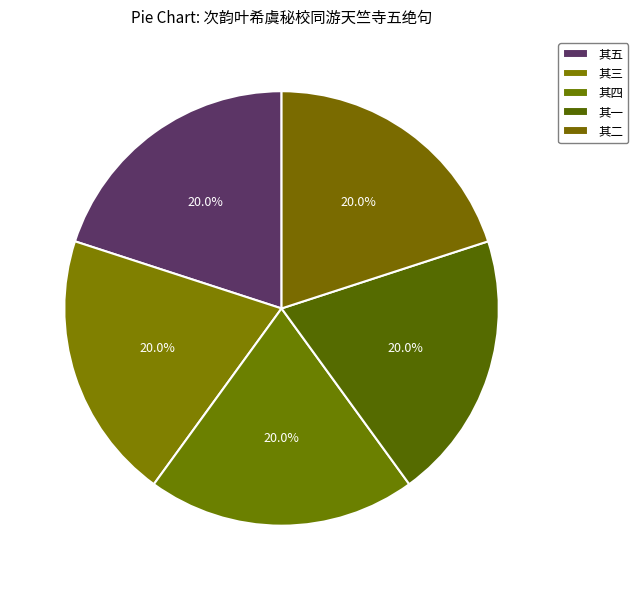

Count the number of slices in the pie.

5